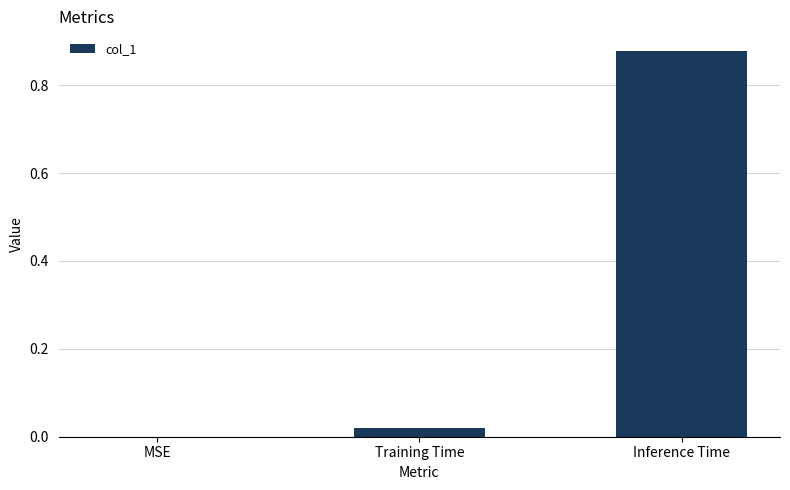

The chart shows a value of -0.4 at MSE. True or false?

False